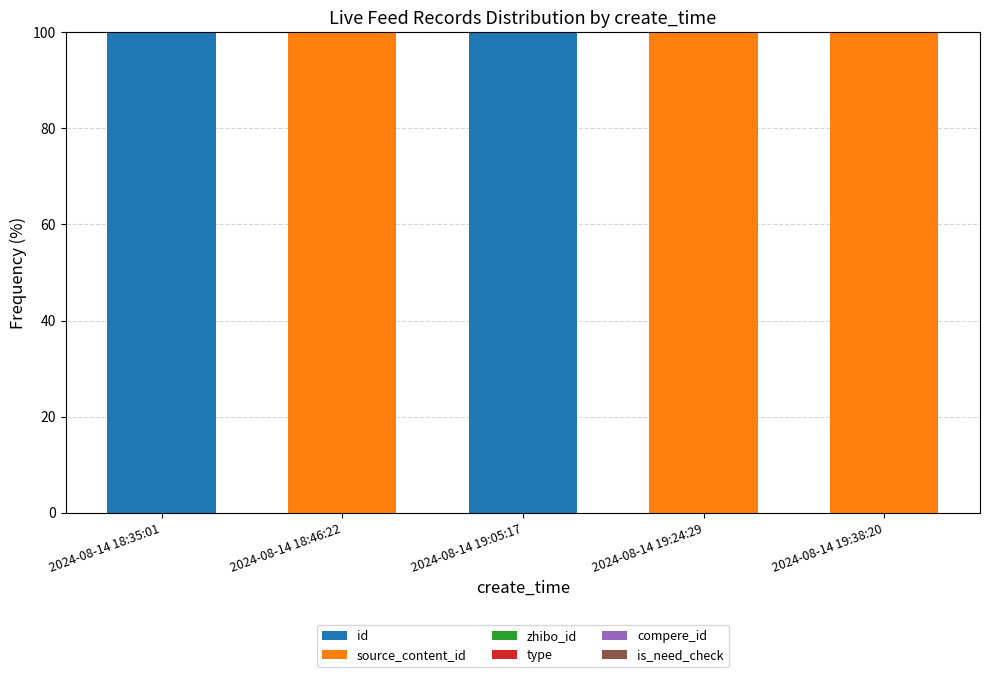

What is the highest value of the id series?

100.0